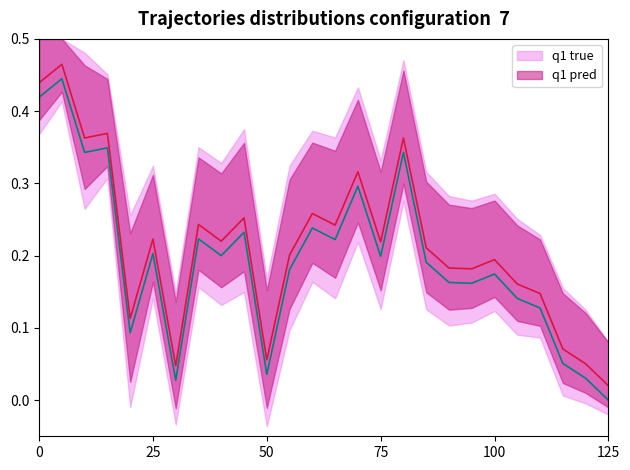

Is this an area chart (filled region under the line)?

No